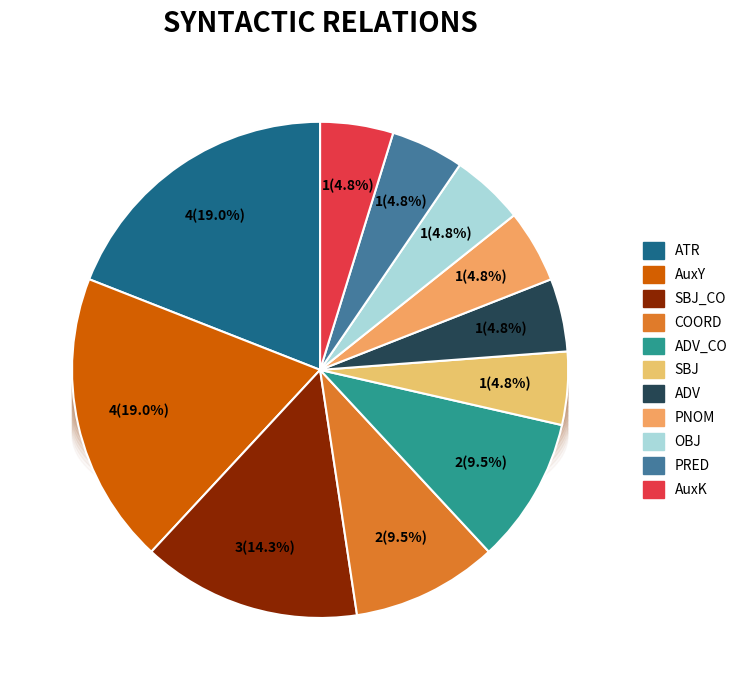

What is the change in value from ATR to OBJ?

-3